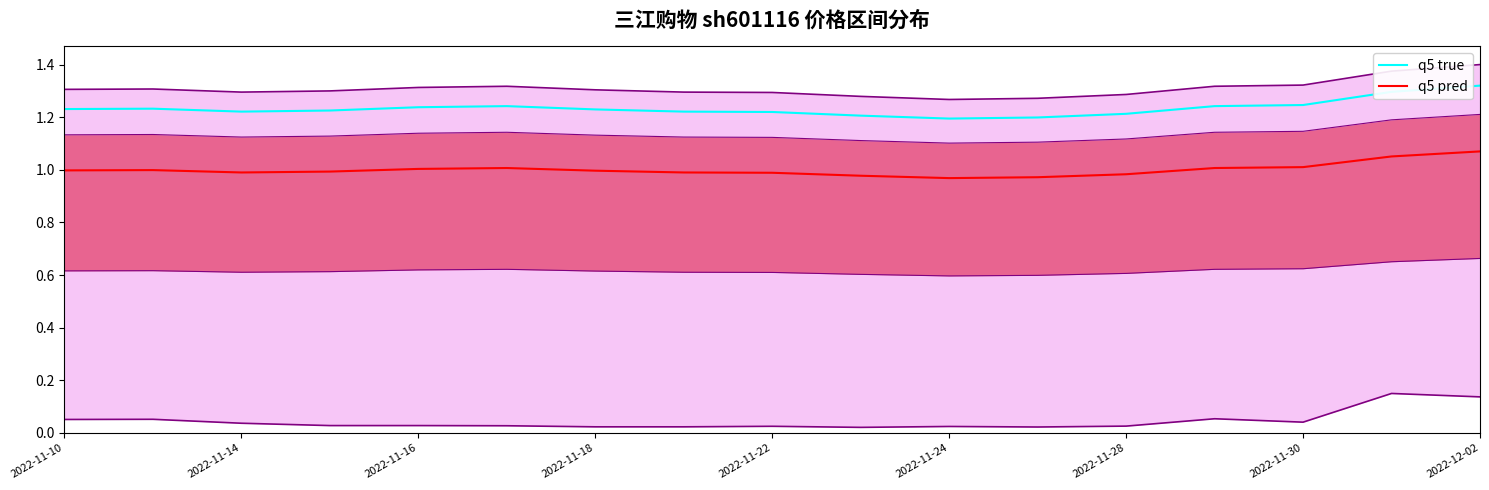

True or false: q5 pred has a value of 1.6 at 2022-11-24.

False